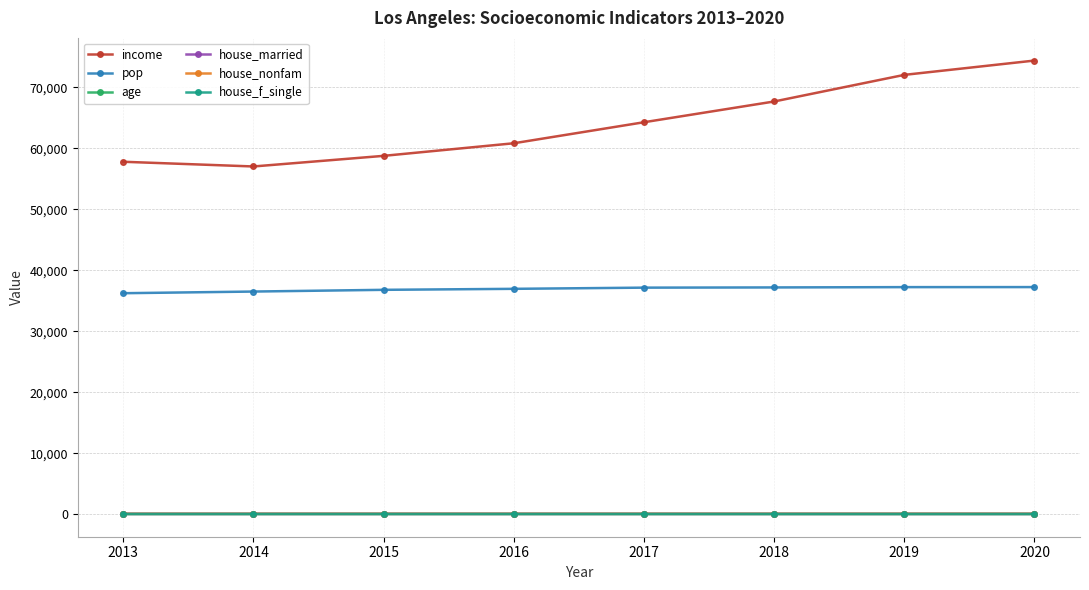

How many data points in house_married are less than 39?

3